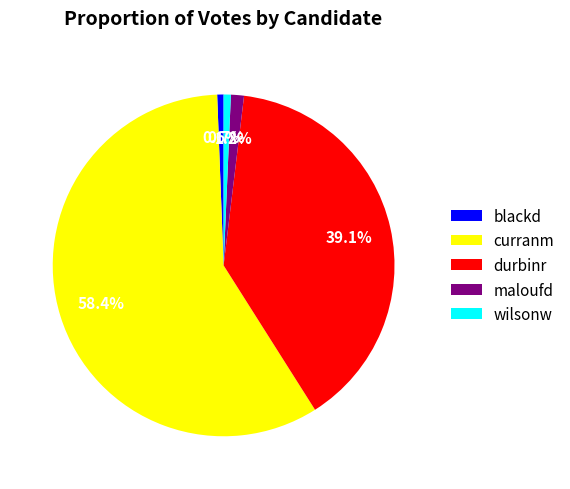

To the nearest percent, what percentage of the pie is curranm?

58%